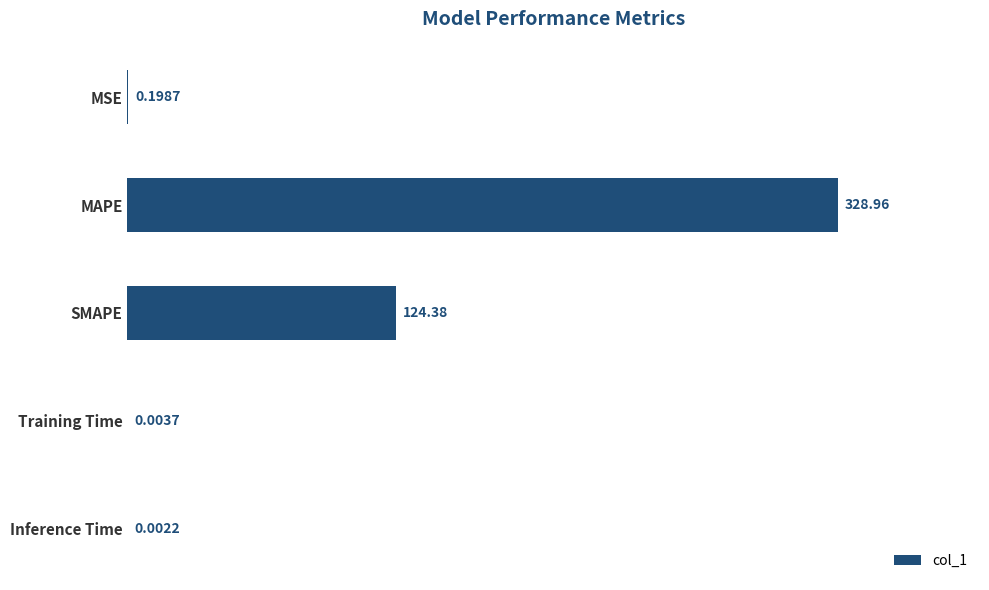

Count the number of data series in this chart.

1